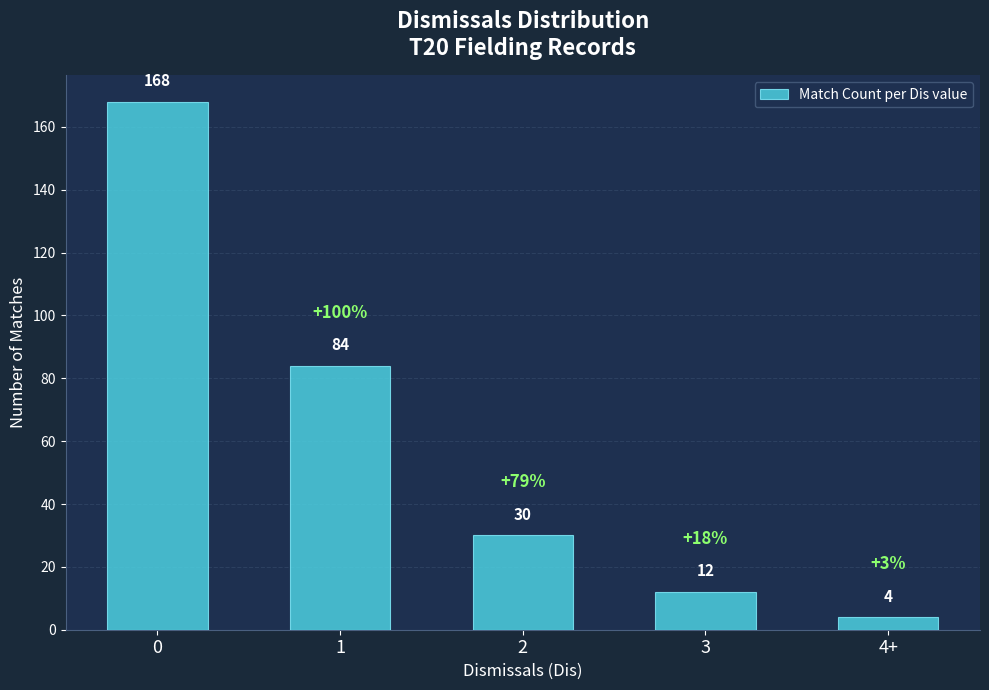

How many distinct data groups are displayed?

1